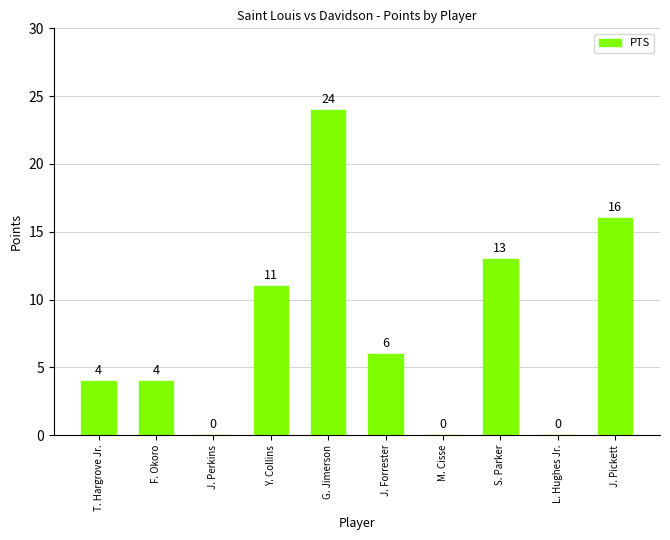

Is it true that the value at M. Cisse is 9?

False